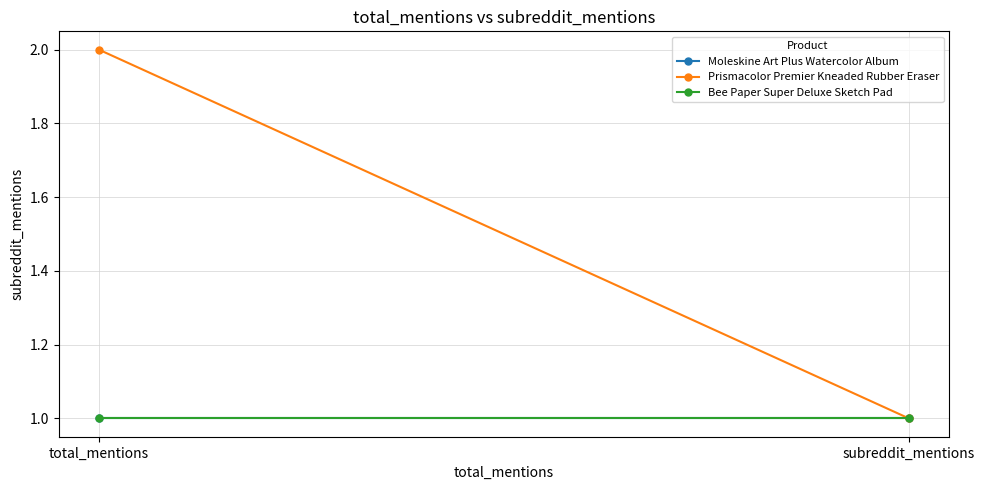

Is it true that Moleskine Art Plus Watercolor Album equals 1 at total_mentions?

True